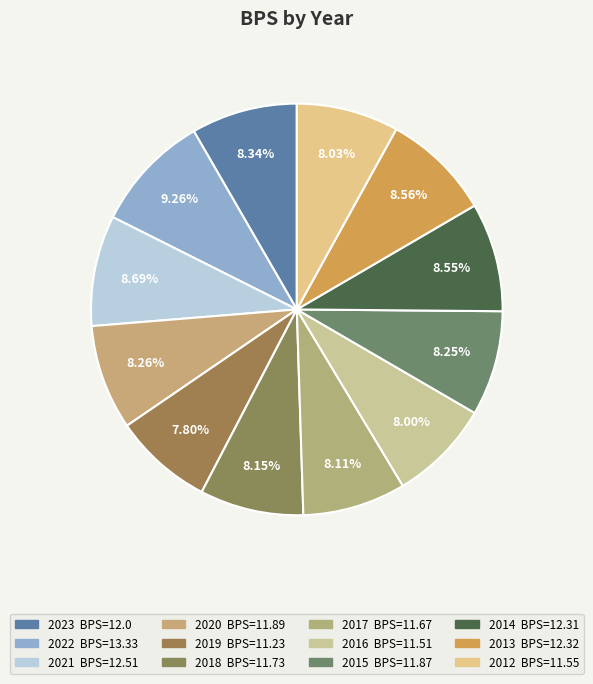

To the nearest percent, what is the difference between the largest and smallest slice percentages?

1%